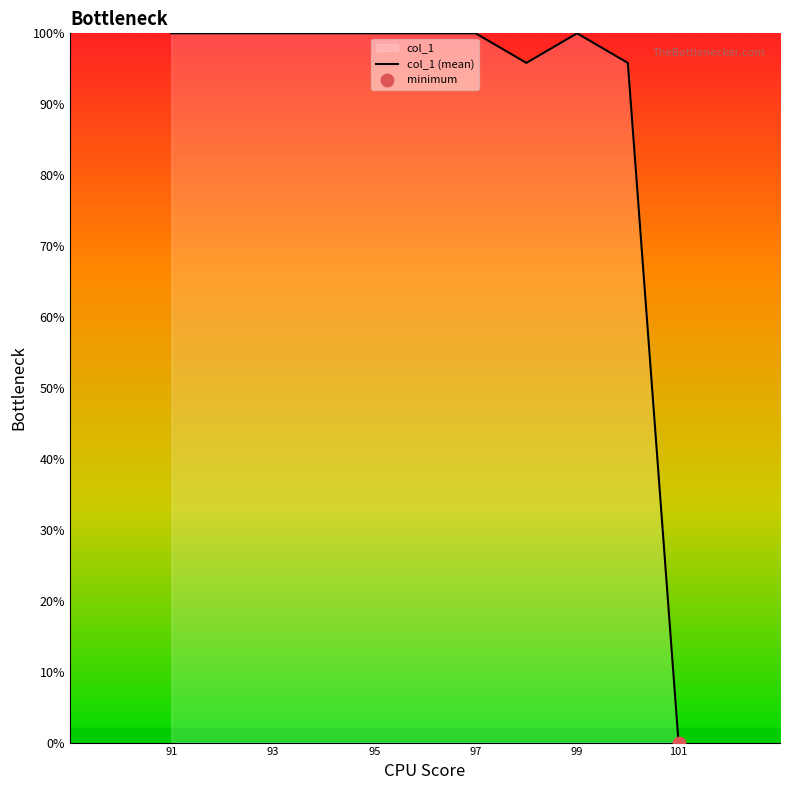

What is the change in value from 99 to 101?

-100.0